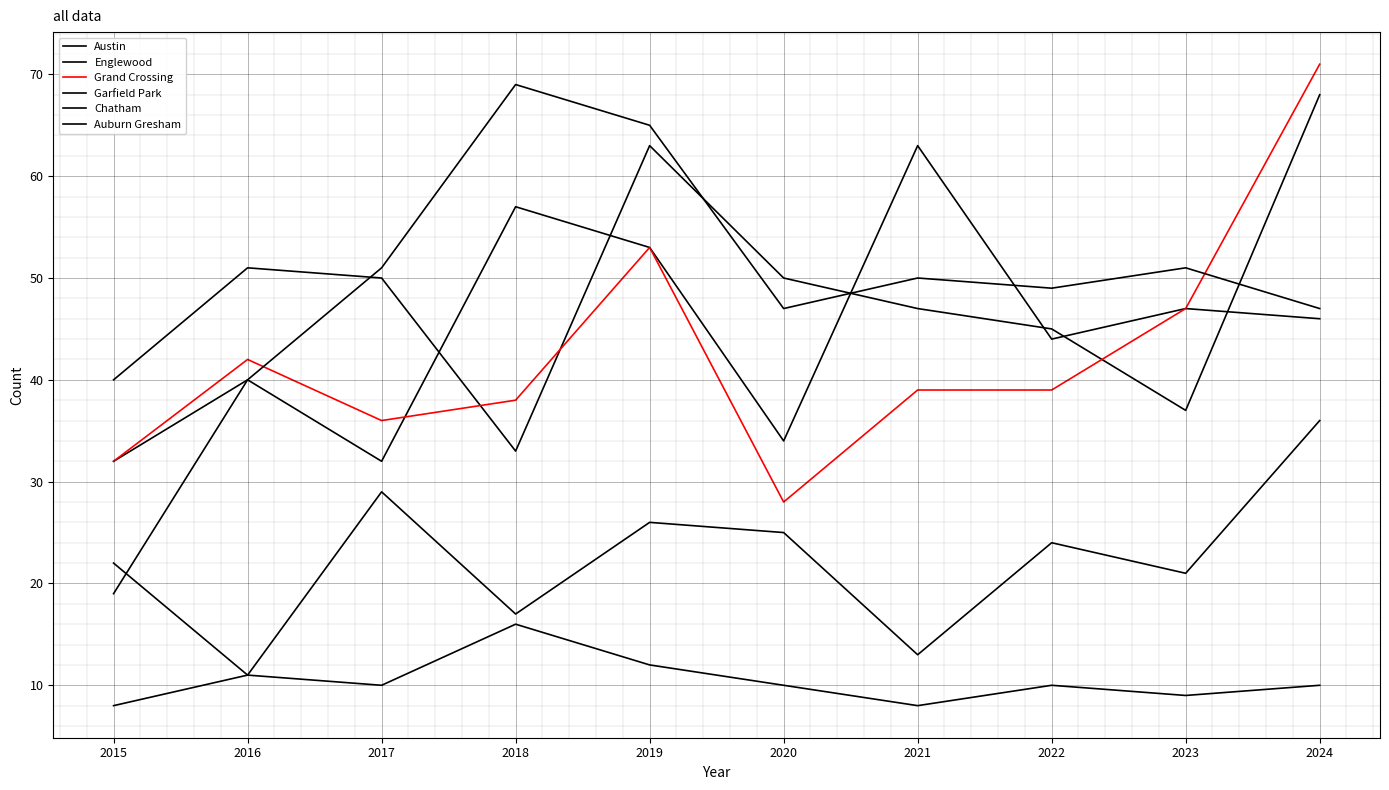

Does the chart have visible grid lines?

Yes